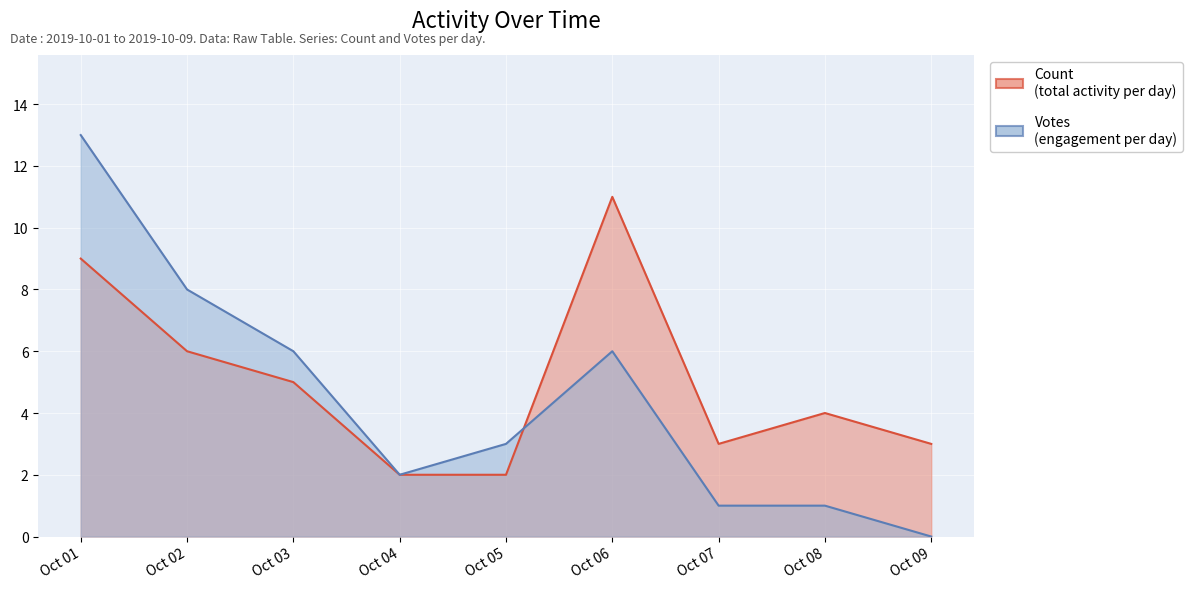

True or false: Count and Votes intersect in this chart.

True